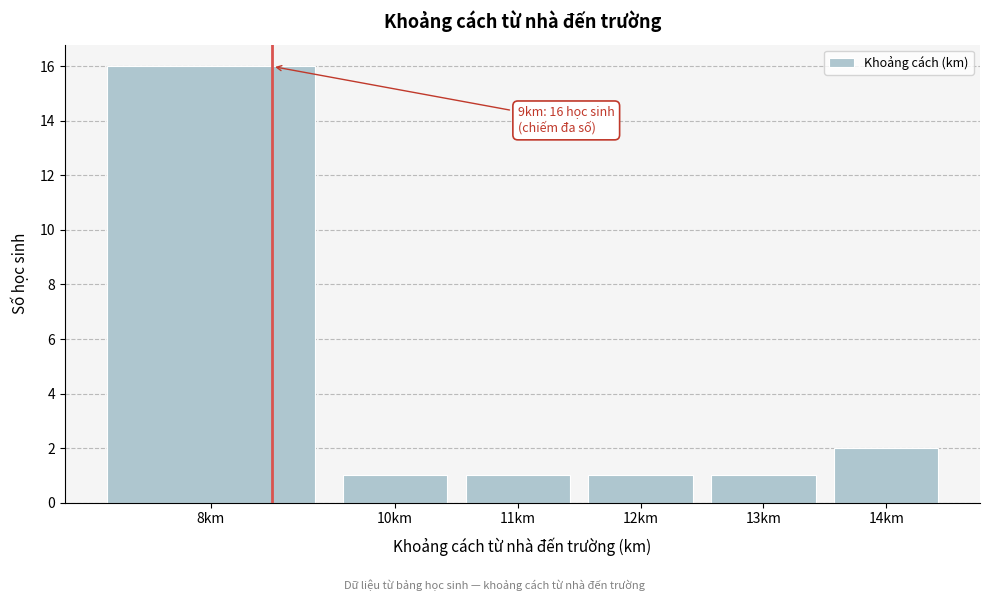

Reading right to left, what are all the values shown in this chart?

14km=2	13km=1	12km=1	11km=1	10km=1	8km=16